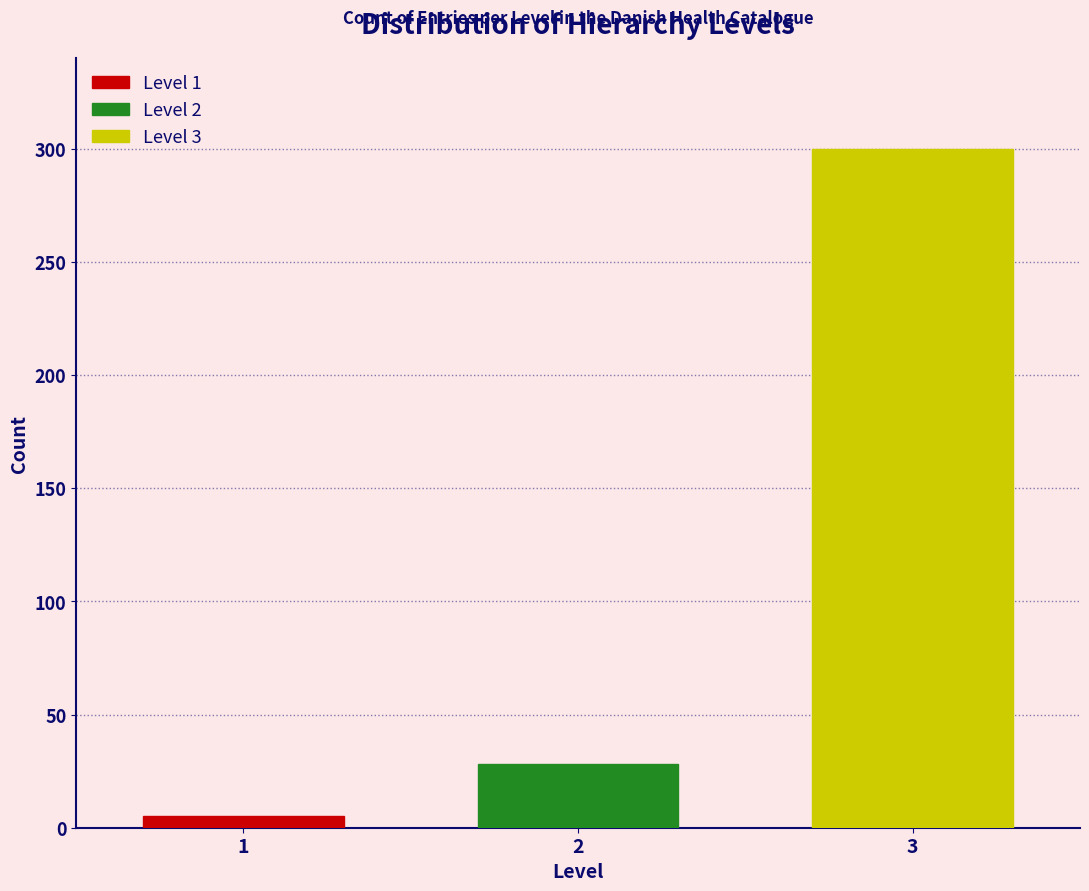

Reading left to right, what are all the values shown in this chart?

1=5	2=28	3=300